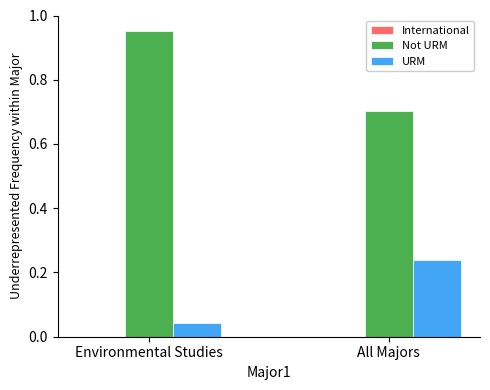

Where is URM nearest to the value 0?

Environmental Studies